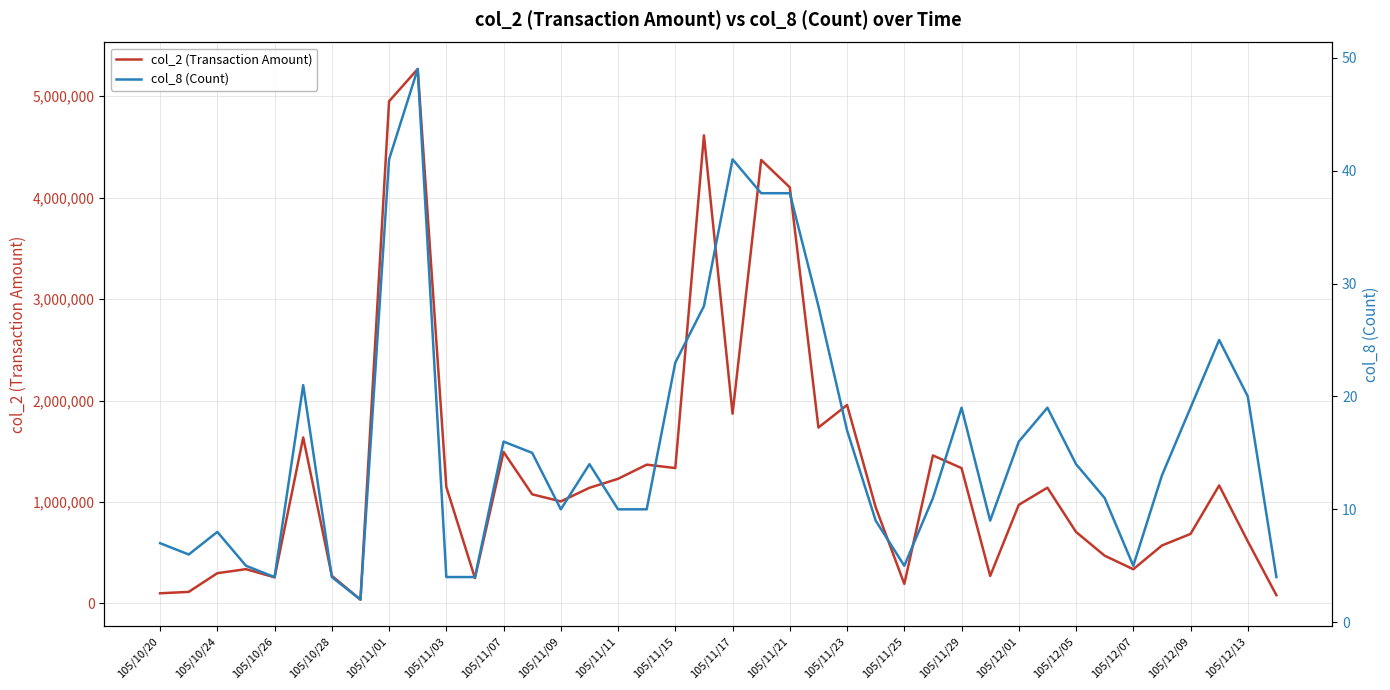

At 105/11/15, list the series in order from largest to smallest.

col_2 (Transaction Amount), col_8 (Count)